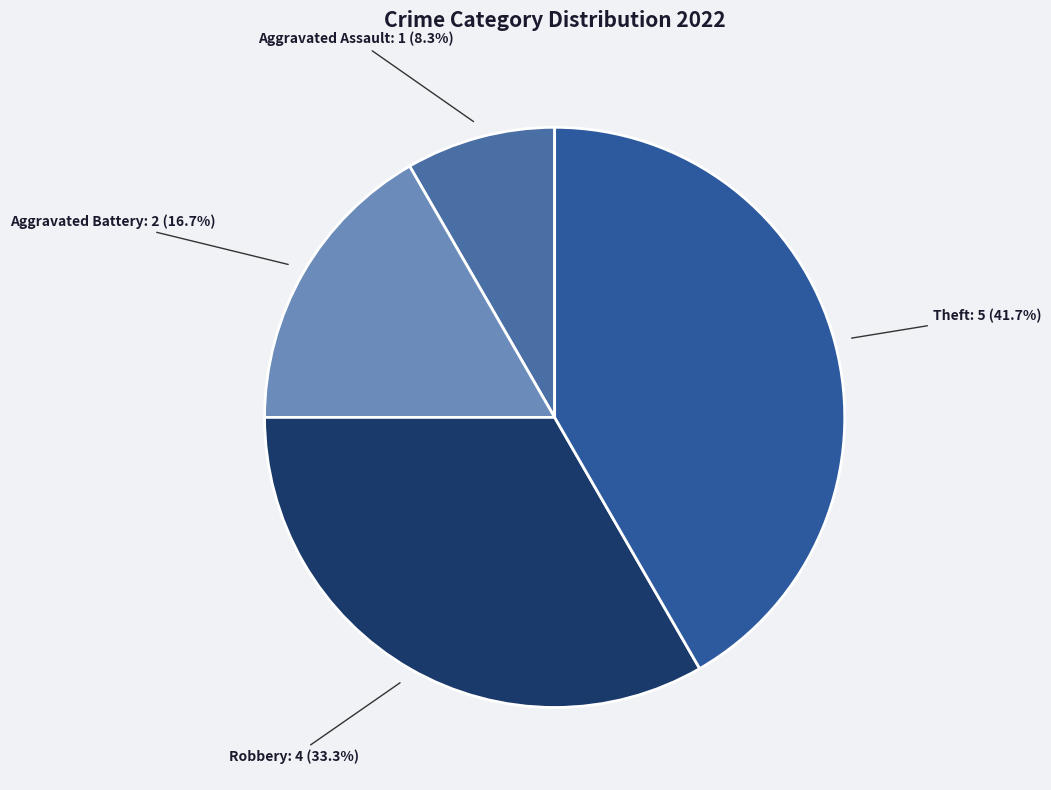

How many slices are in this pie chart?

4